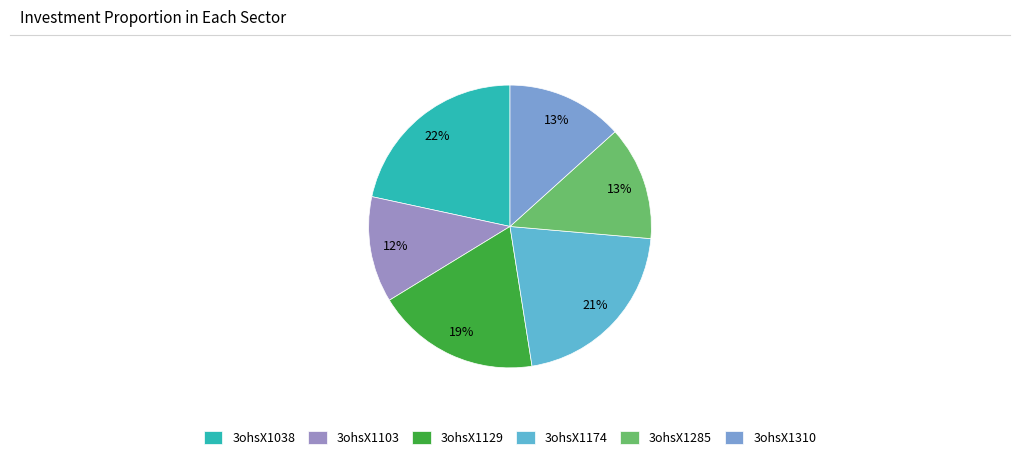

Does any single category account for the majority?

No